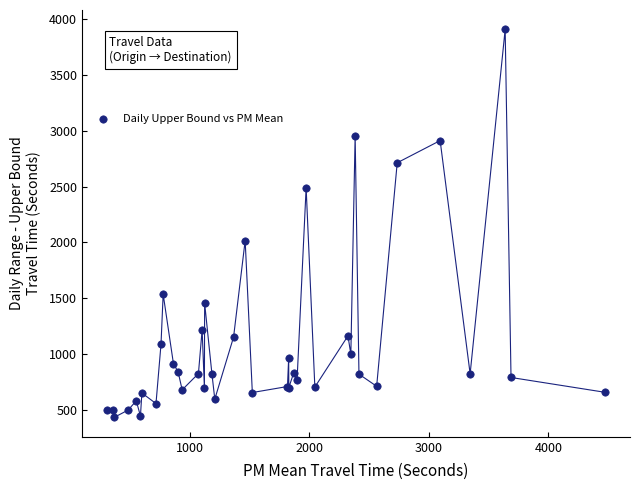

What Y value in the scatter plot is closest to 2170?

2017